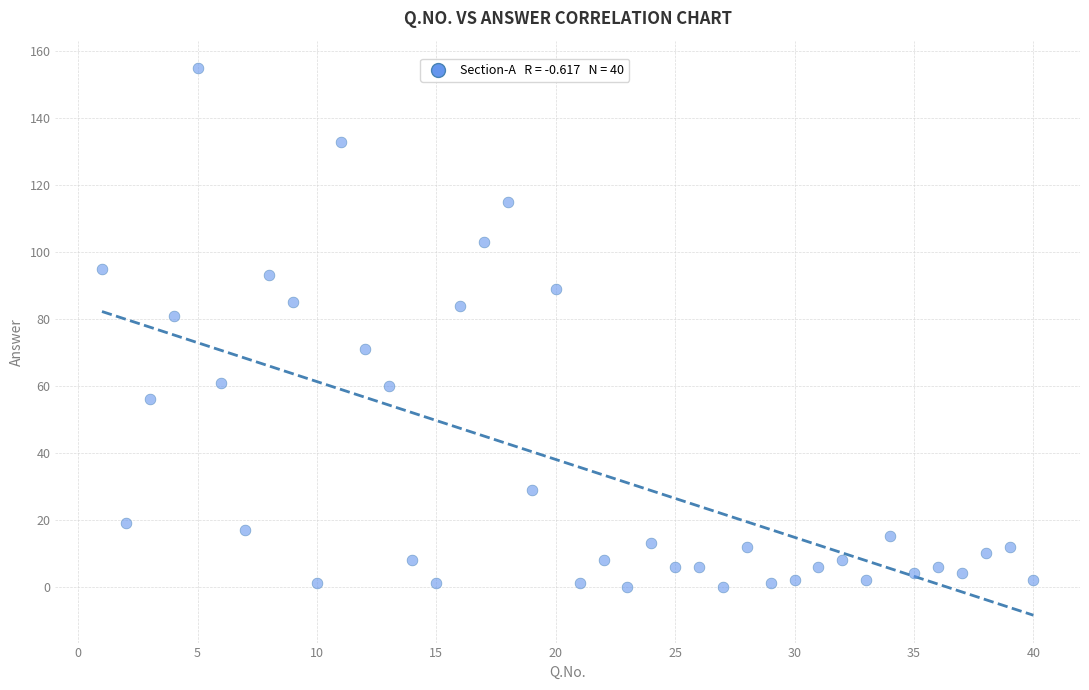

What is the range of Y values (max minus min)?

155